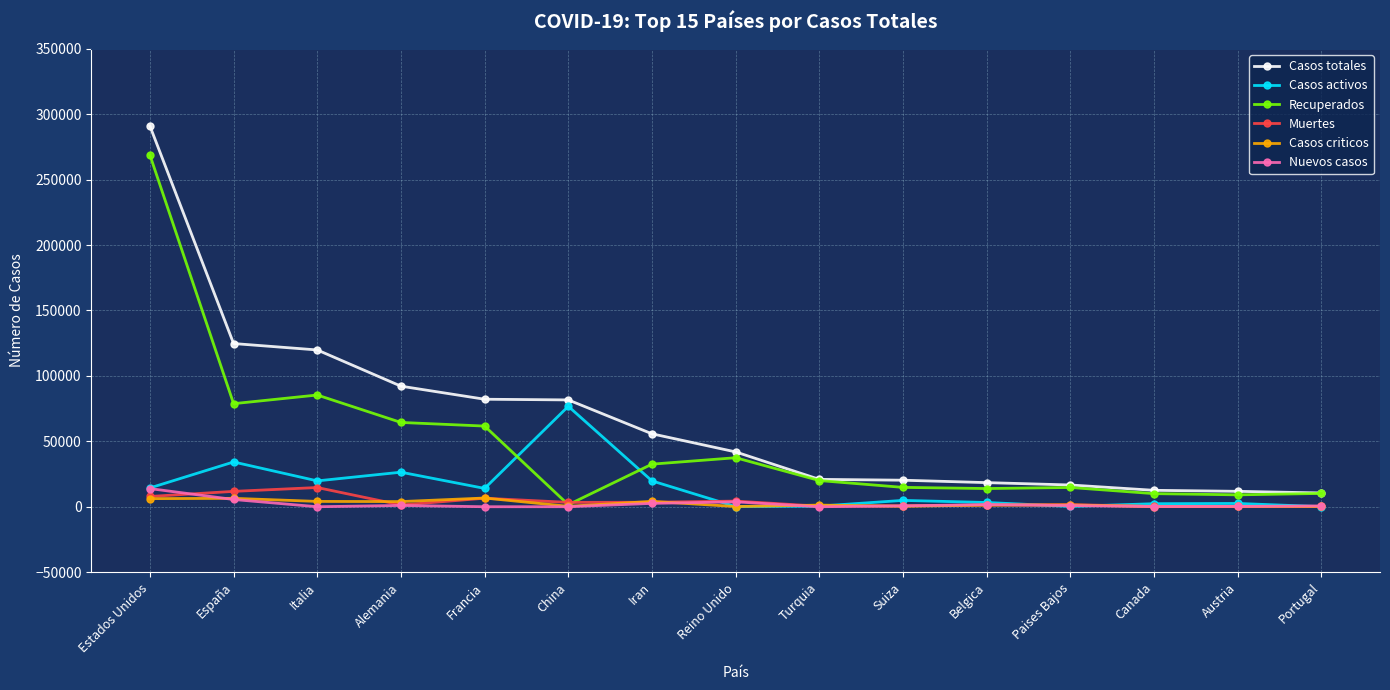

How many distinct data groups are displayed?

6